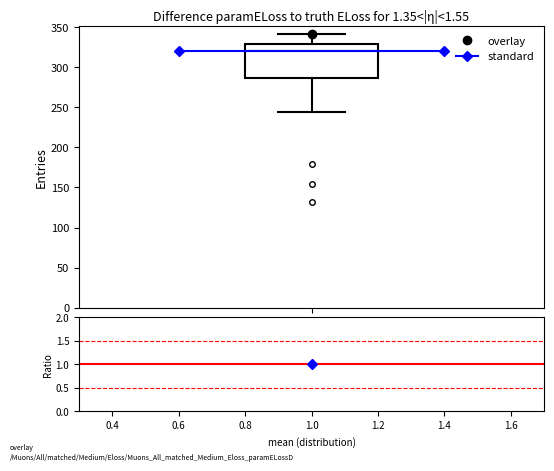

Read this box plot against the y-axis: the position of the median line, the range covered by the box, and the ends of both whiskers. The values are not printed on the chart, so give them approximately, as read against the axis.

median 320, box 285 to 330, whiskers 245 to 340